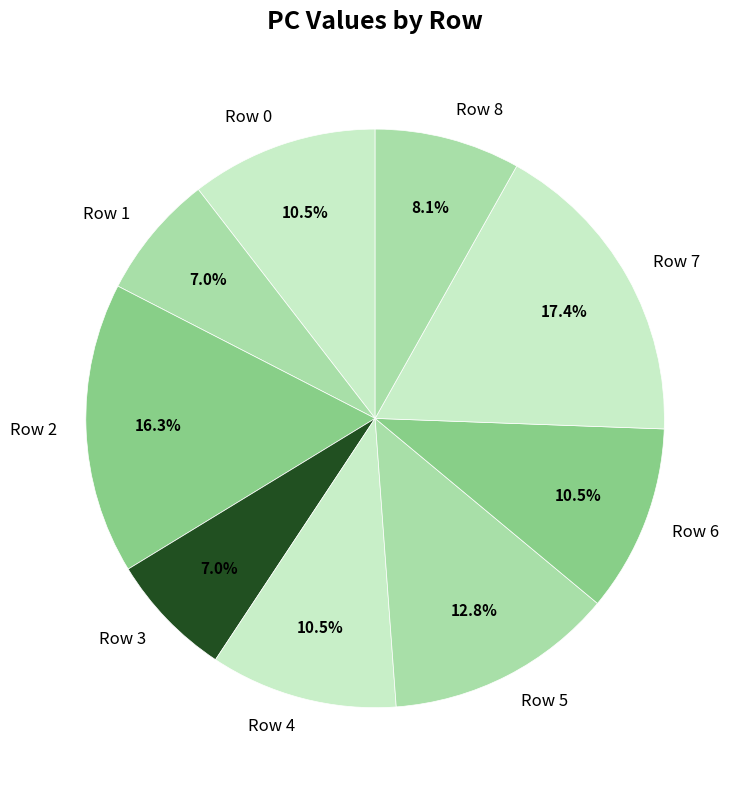

How many segments does this pie chart have?

9